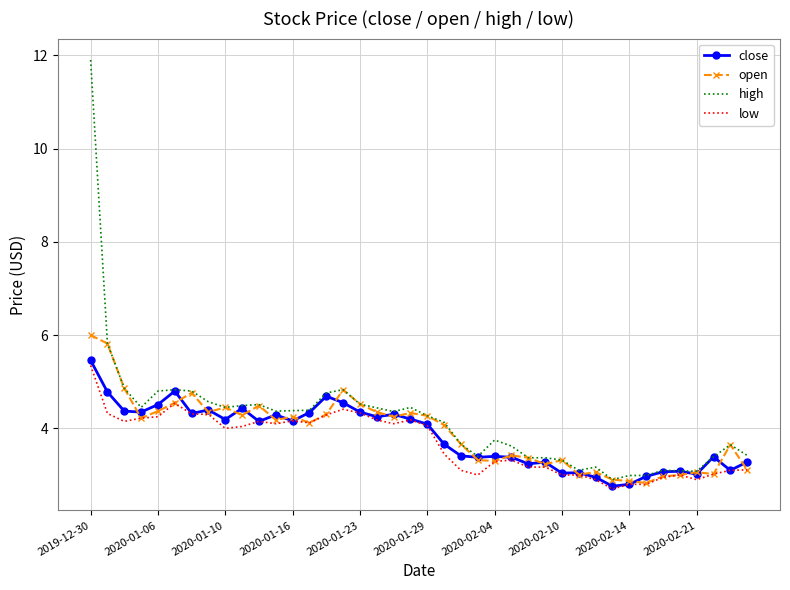

Rank the series by their average value, from lowest to highest.

low, close, open, high